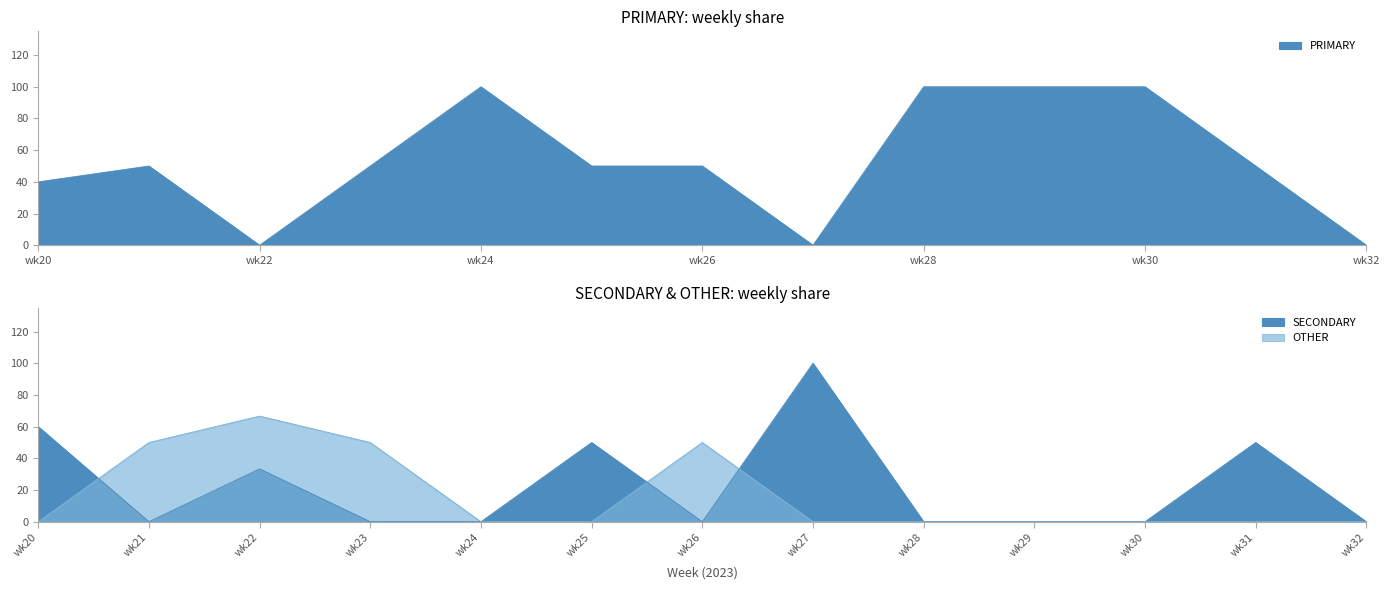

The PRIMARY series shows 50.0 at wk31. True or false?

True